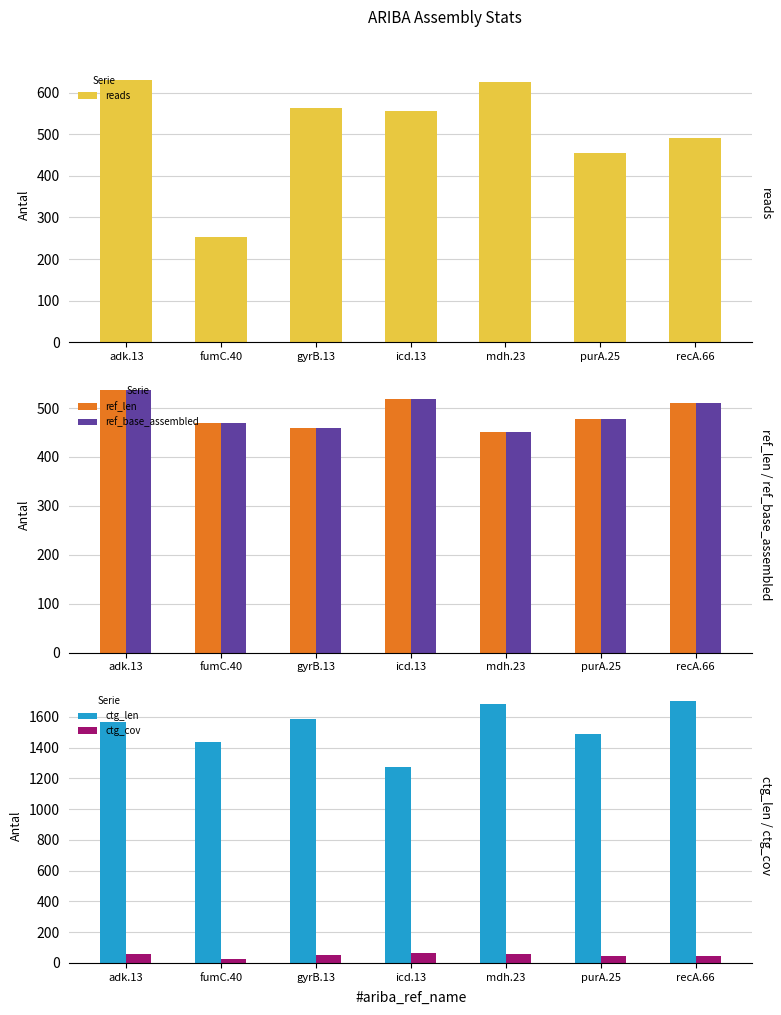

Does the chart contain stacked bars?

No